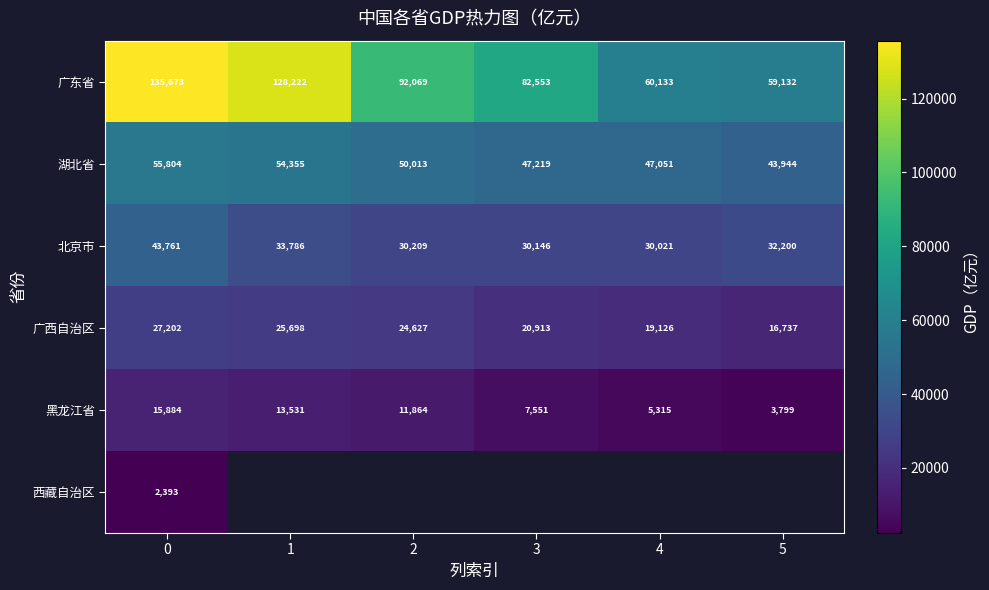

What is the sum of all 黑龙江省 values?

57944